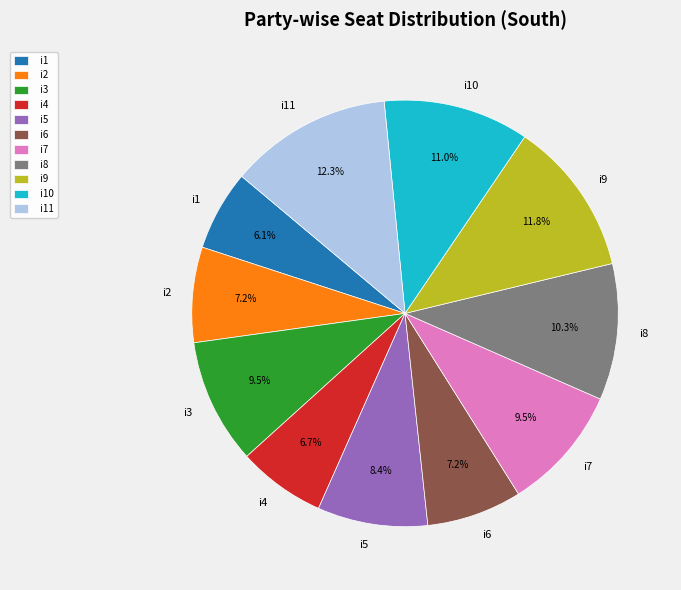

How many segments does this pie chart have?

11